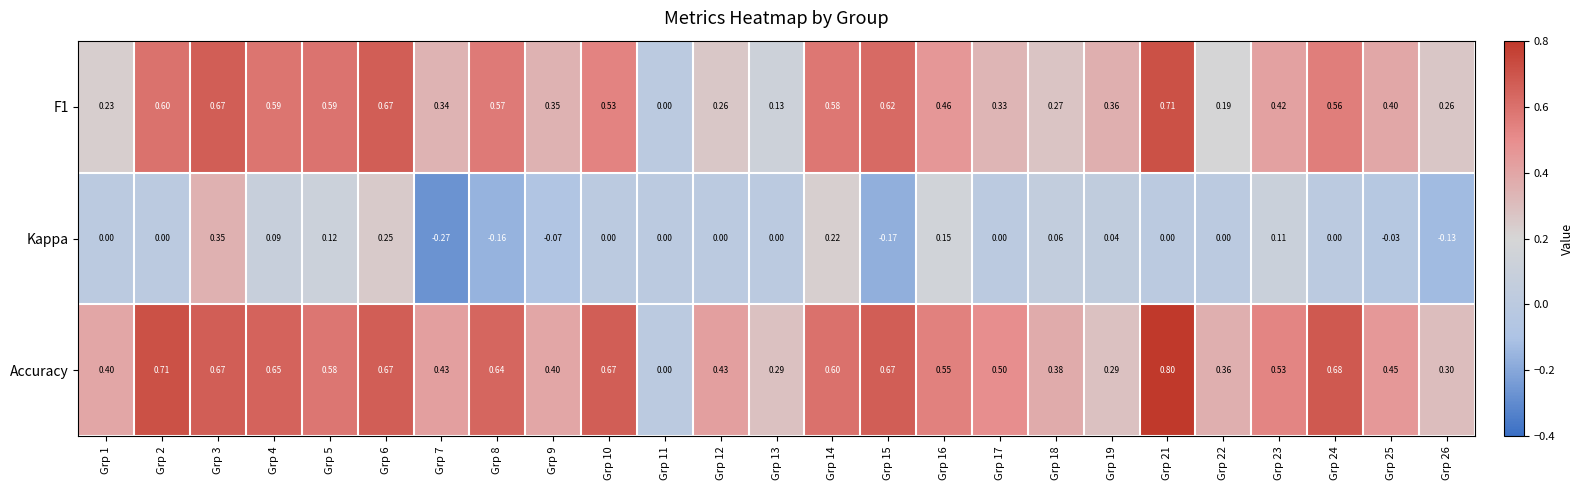

Which series has the largest total across all categories?

Accuracy